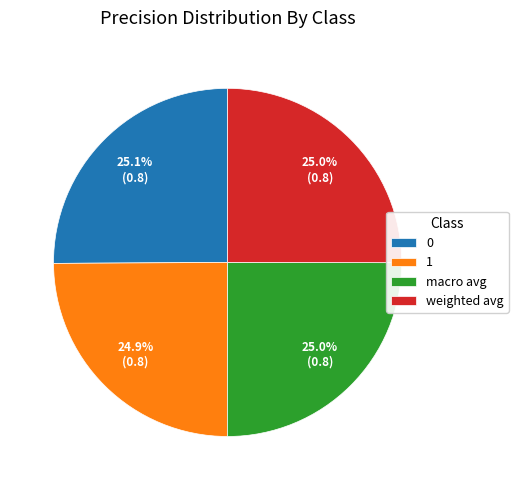

Does macro avg represent more than half of the total?

No